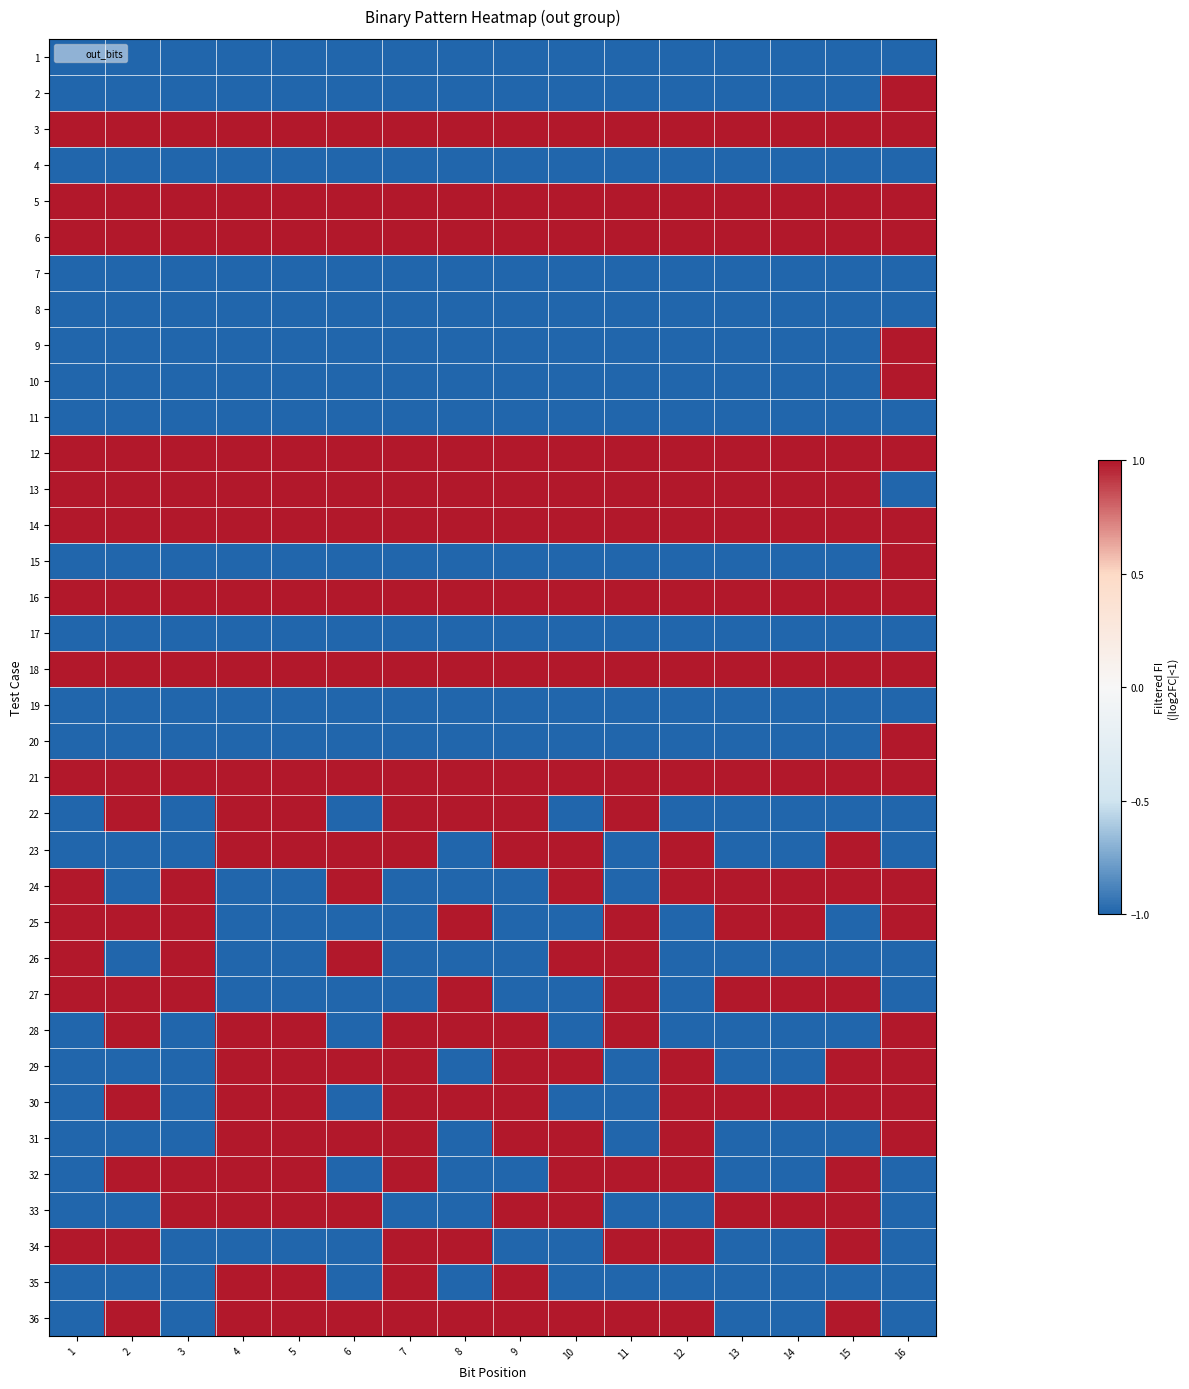

Which category has the lowest value across all series?

1